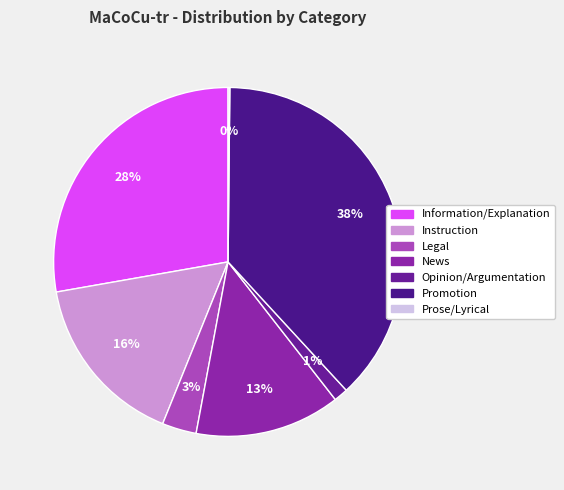

What percentage is the Opinion/Argumentation slice, to the nearest percent?

1%